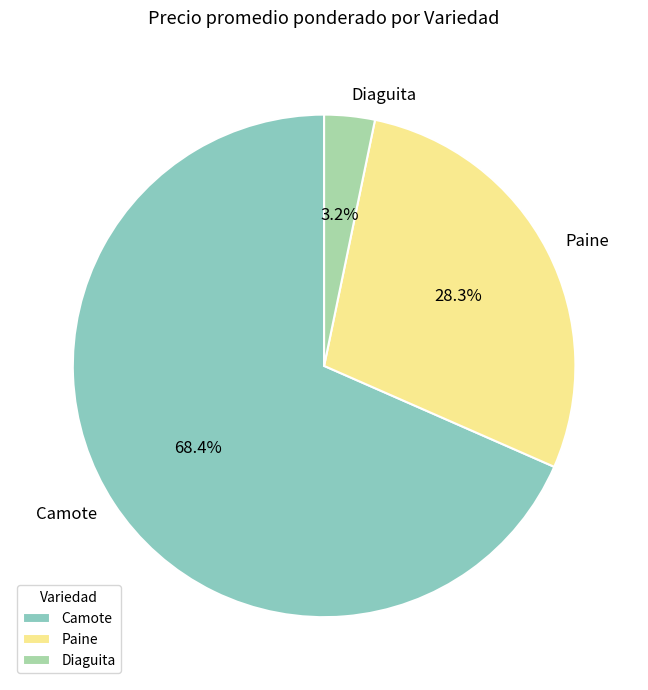

To the nearest percent, what is the average slice percentage?

33%